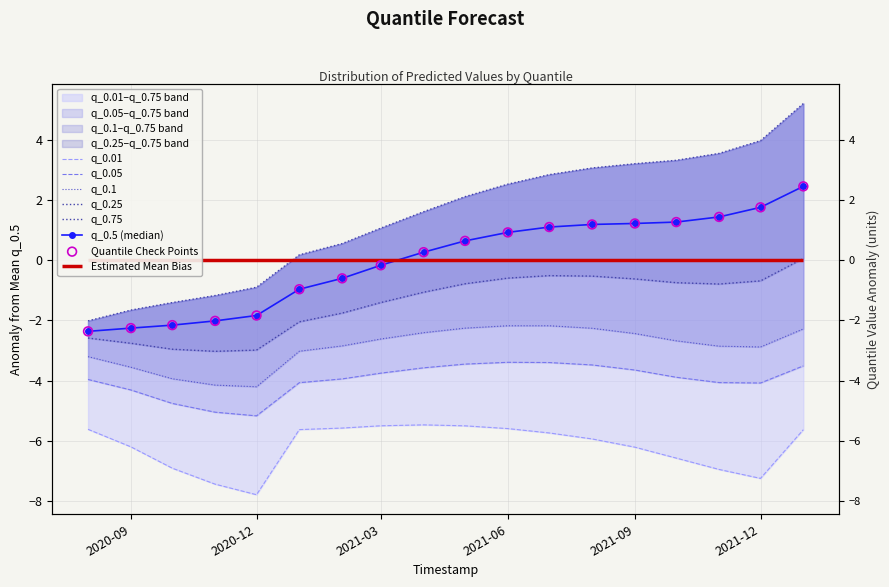

Is the value of q_0.1 at 2021-02-01 greater than the value of q_0.25 at 2021-08-01?

No